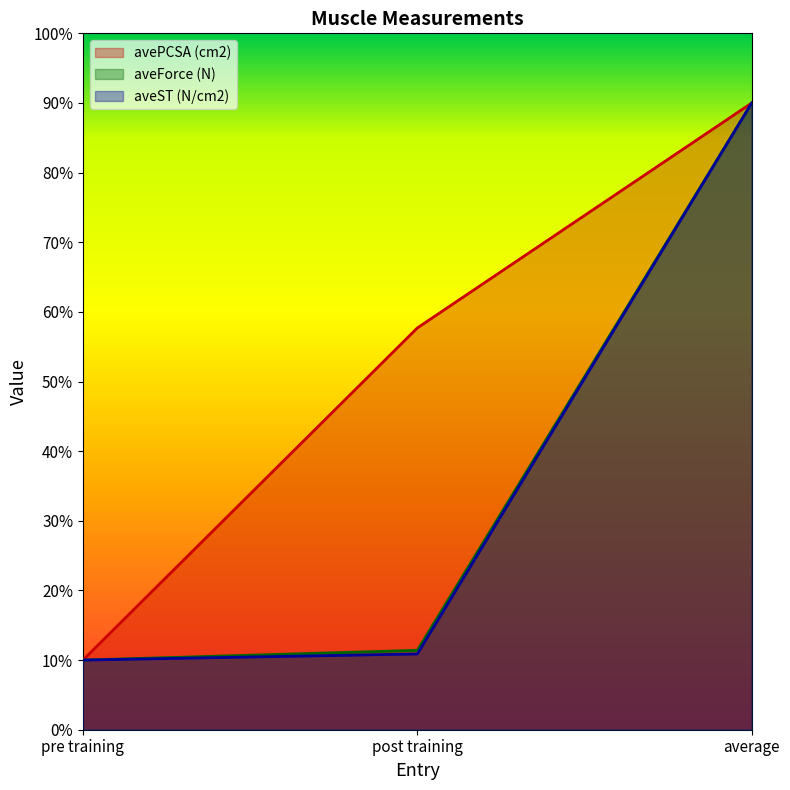

How many series are shown in this chart?

3